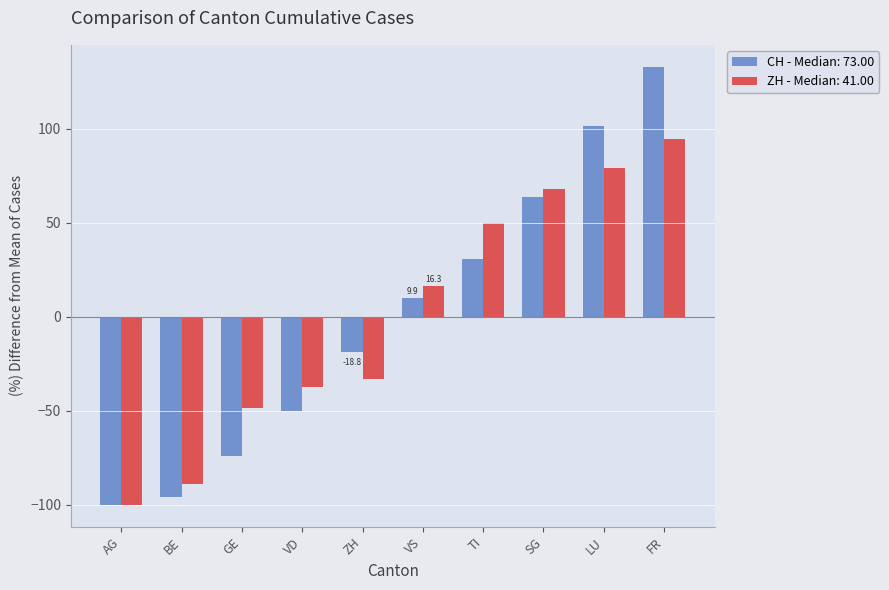

Is it true that CH - Median: 73.00 equals 9.9 at VS?

True